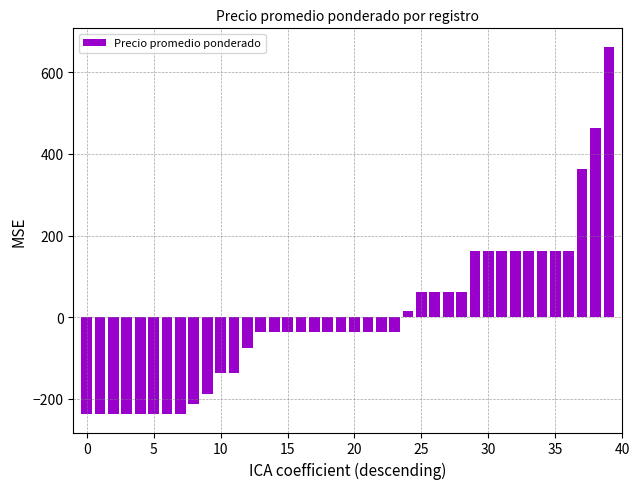

What is the difference between the maximum and minimum values?

900.0